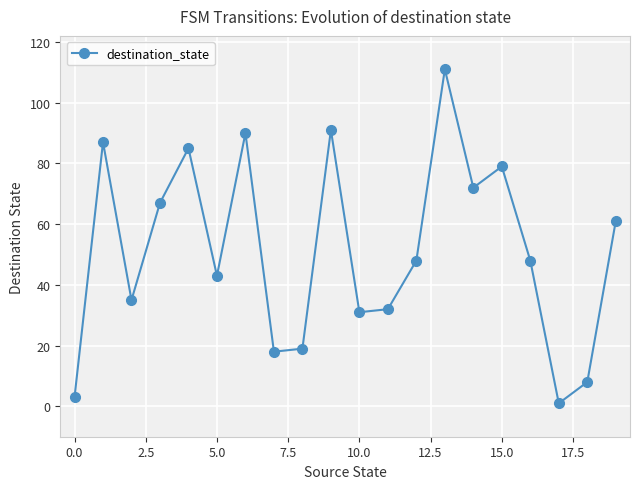

Does the chart display data point markers on the line(s)?

Yes